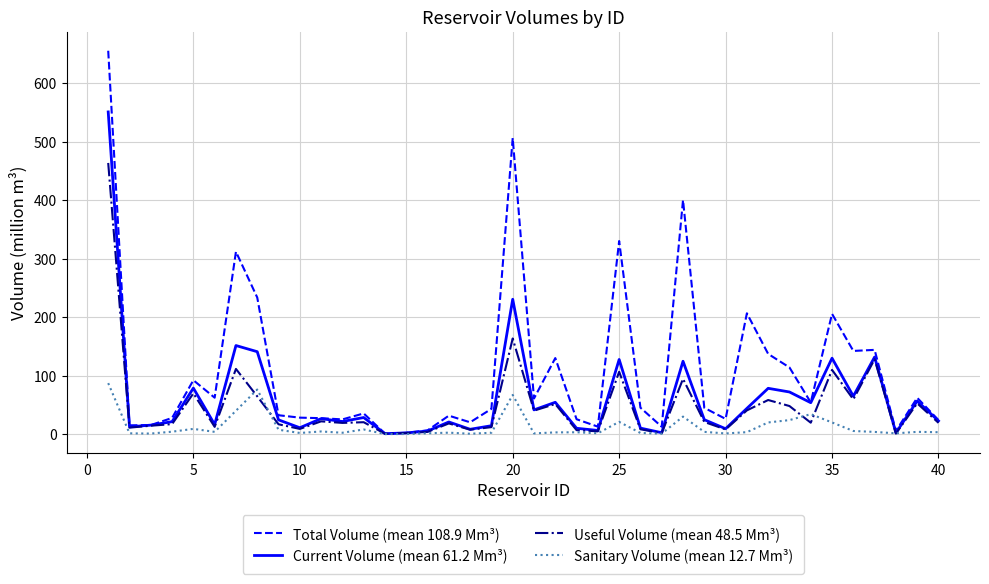

What are all the series names shown in the legend?

Total Volume (mean 108.9 Mm³), Current Volume (mean 61.2 Mm³), Useful Volume (mean 48.5 Mm³), Sanitary Volume (mean 12.7 Mm³)